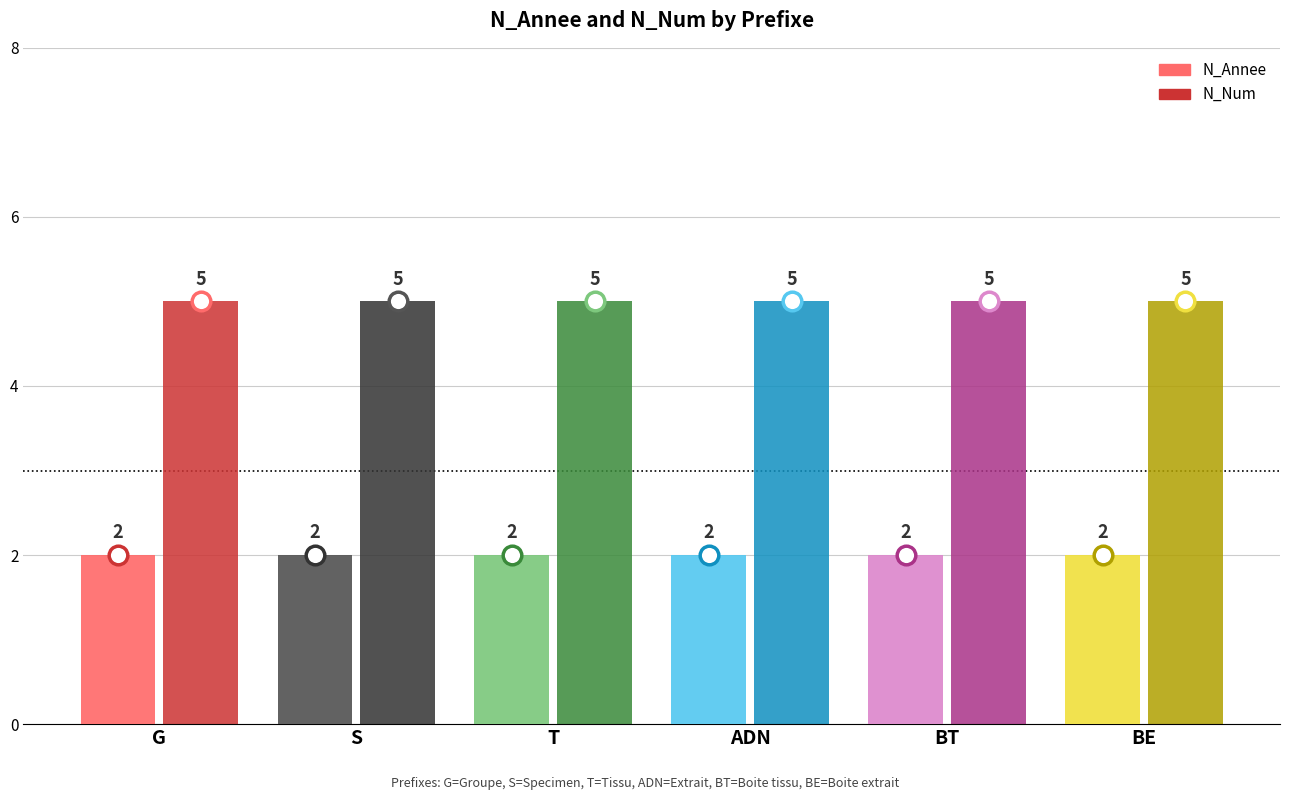

Is the value of N_Num at BE greater than the value of N_Annee at T?

Yes